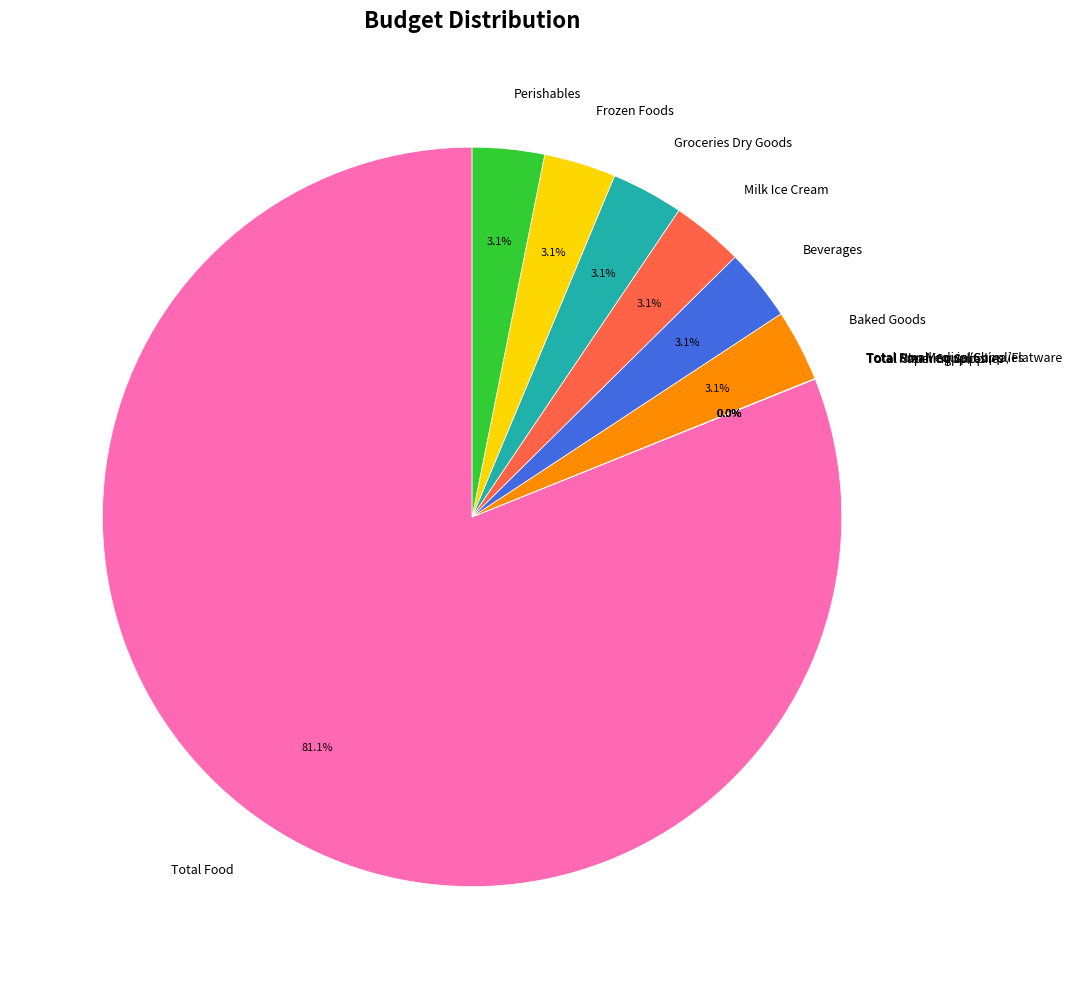

Do Total Food and Frozen Foods together represent more than half of the pie?

Yes